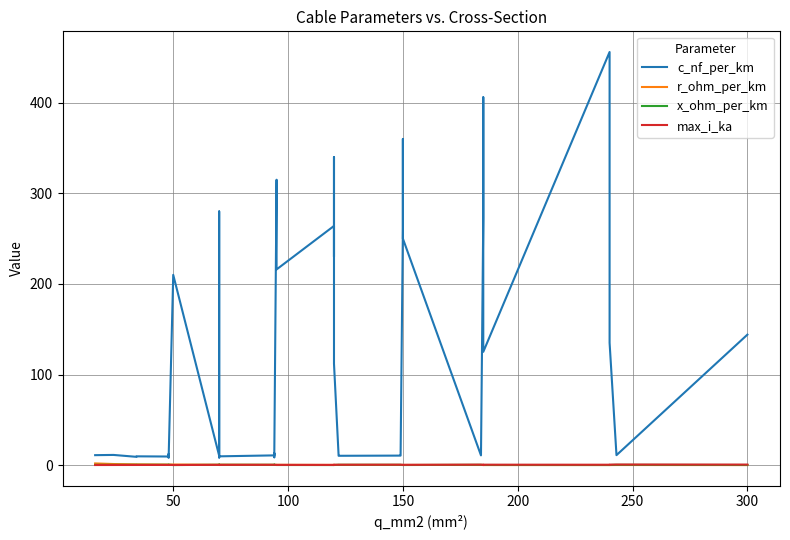

What is the value of the x_ohm_per_km point at the 11th from the left?

0.1